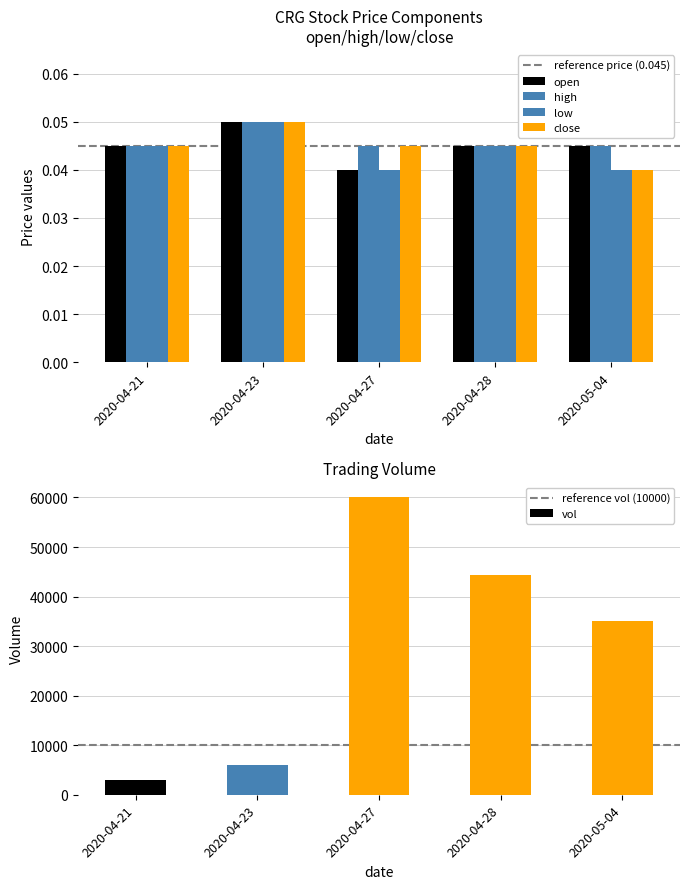

What is the sum of all high values?

0.2